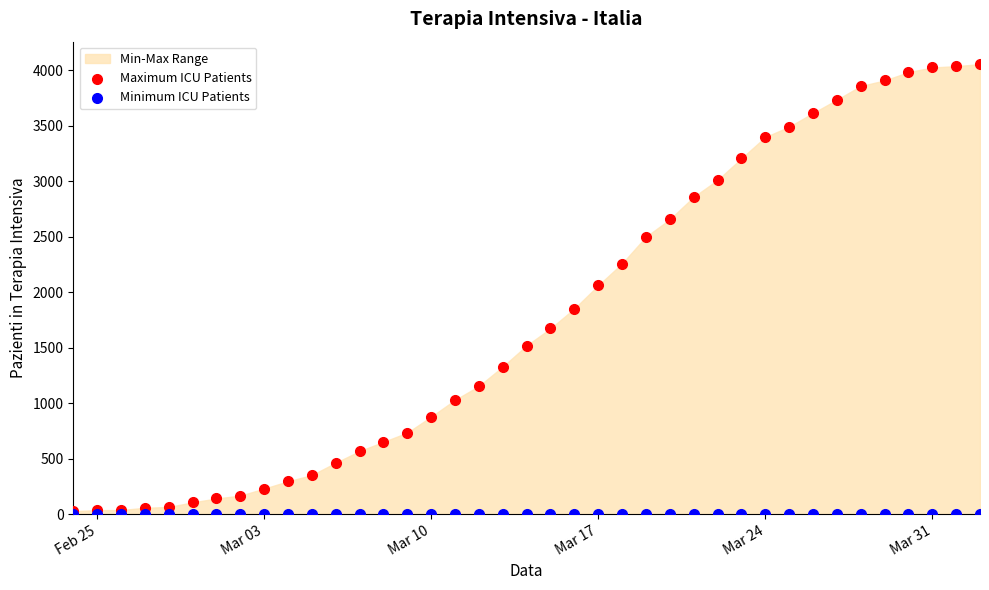

Which series reaches the maximum Y coordinate?

Maximum ICU Patients